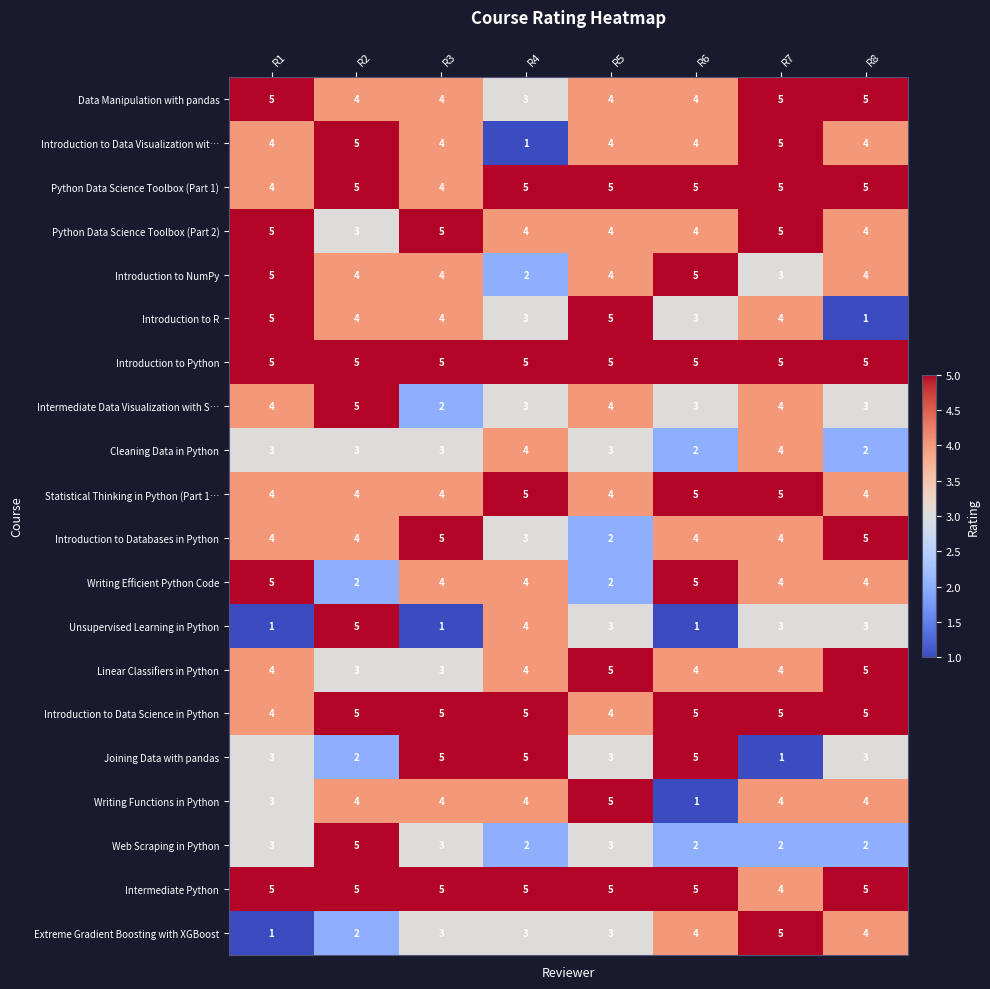

What is the sum of the Statistical Thinking in Python (Part 1… values at R8 and R4?

9